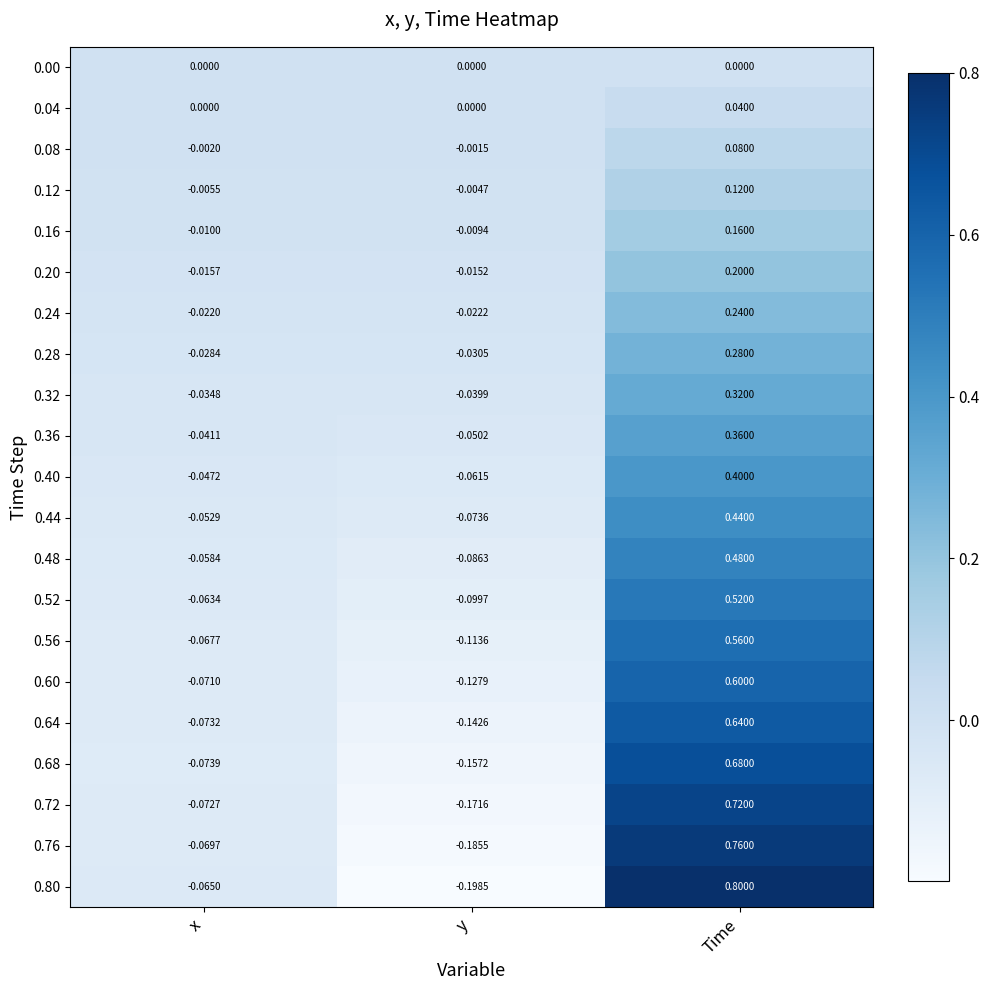

Rank the series by their maximum value, from highest to lowest.

0.80, 0.76, 0.72, 0.68, 0.64, 0.60, 0.56, 0.52, 0.48, 0.44, 0.40, 0.36, 0.32, 0.28, 0.24, 0.20, 0.16, 0.12, 0.08, 0.04, 0.00